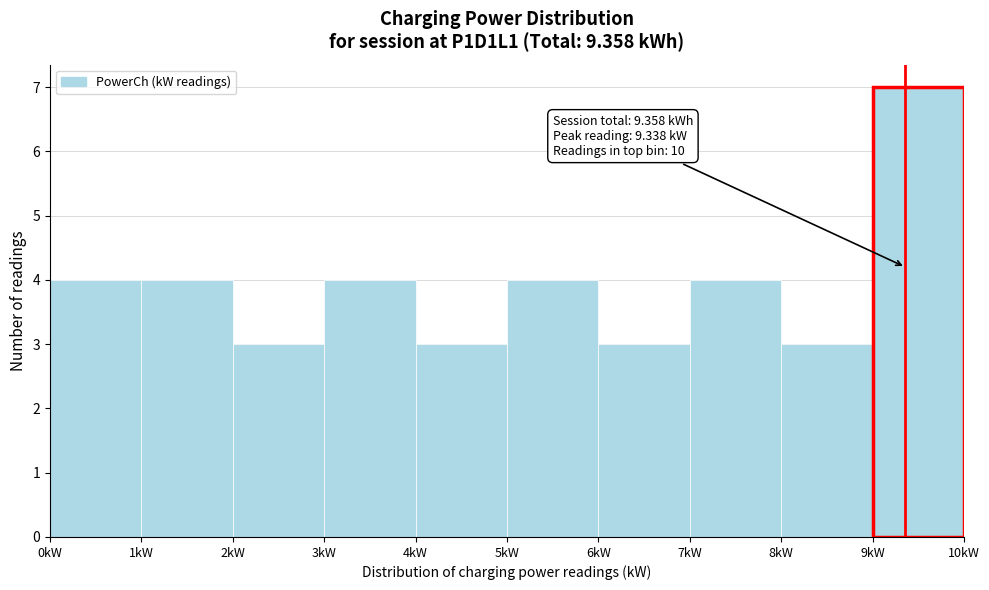

Over which range of the x-axis is the bar tallest?

9 to 10